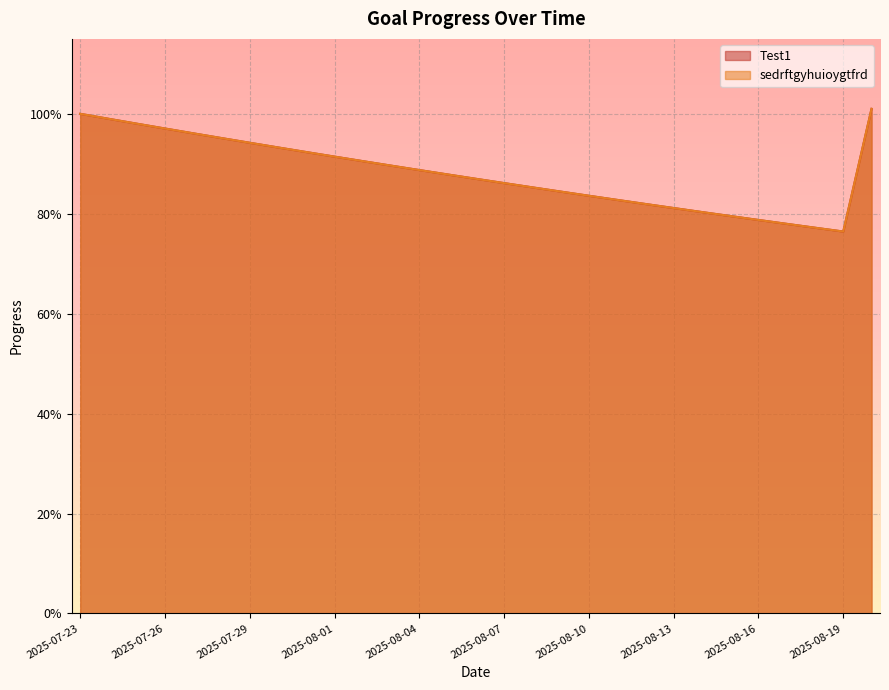

What is the label of the 22nd point from the right?

2025-07-30